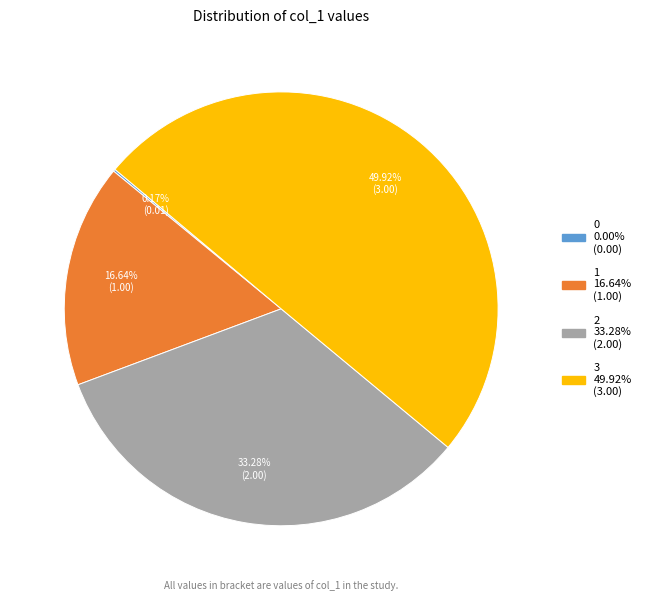

What percentage is the 2 slice, to the nearest percent?

33%